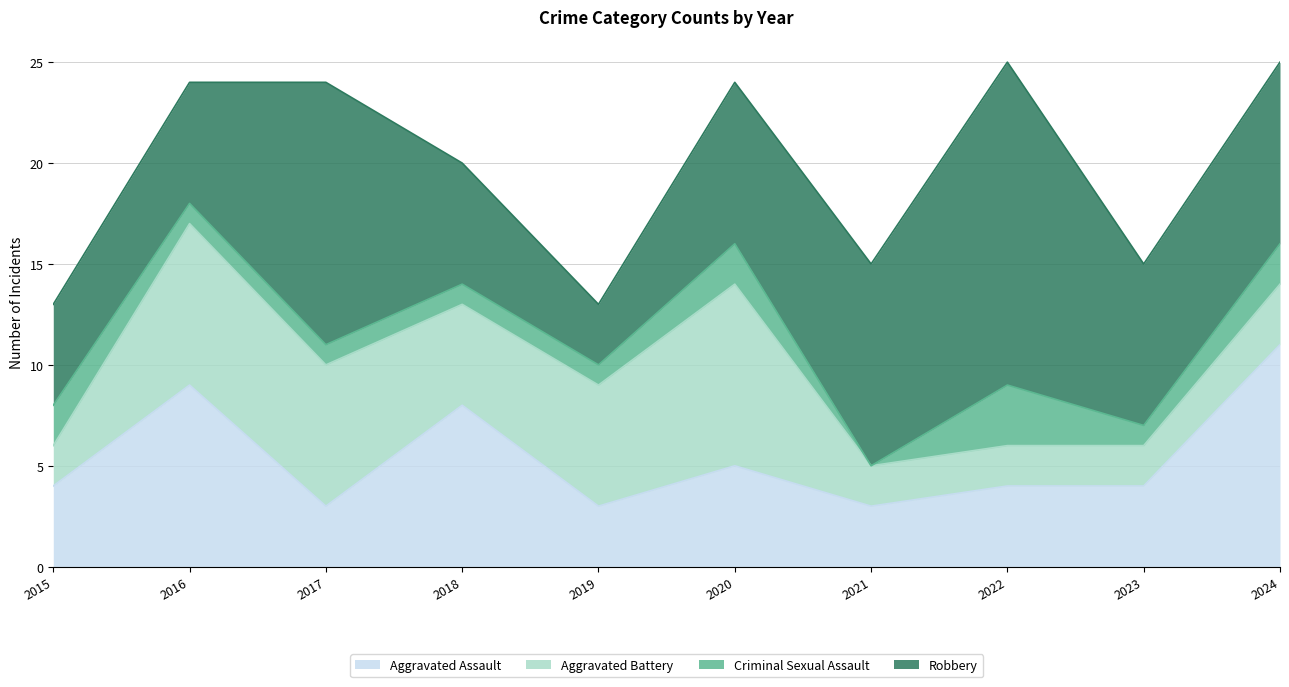

At which label does Robbery reach its peak?

2022